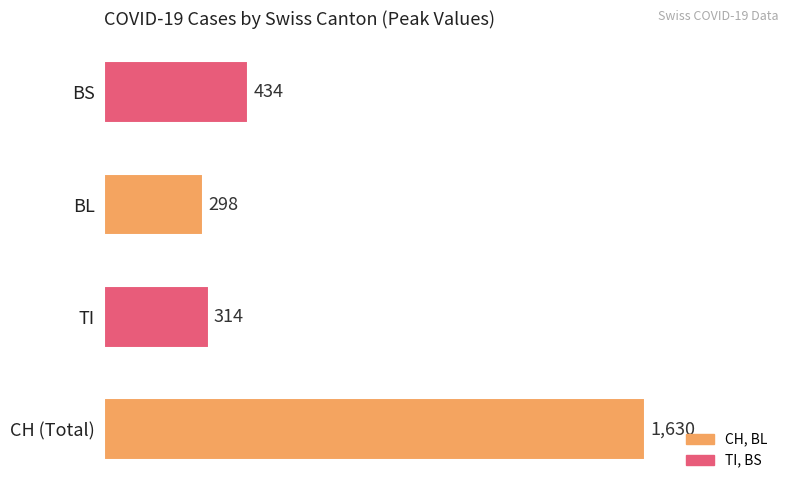

List the labels in order of value, smallest first.

BL, TI, BS, CH (Total)